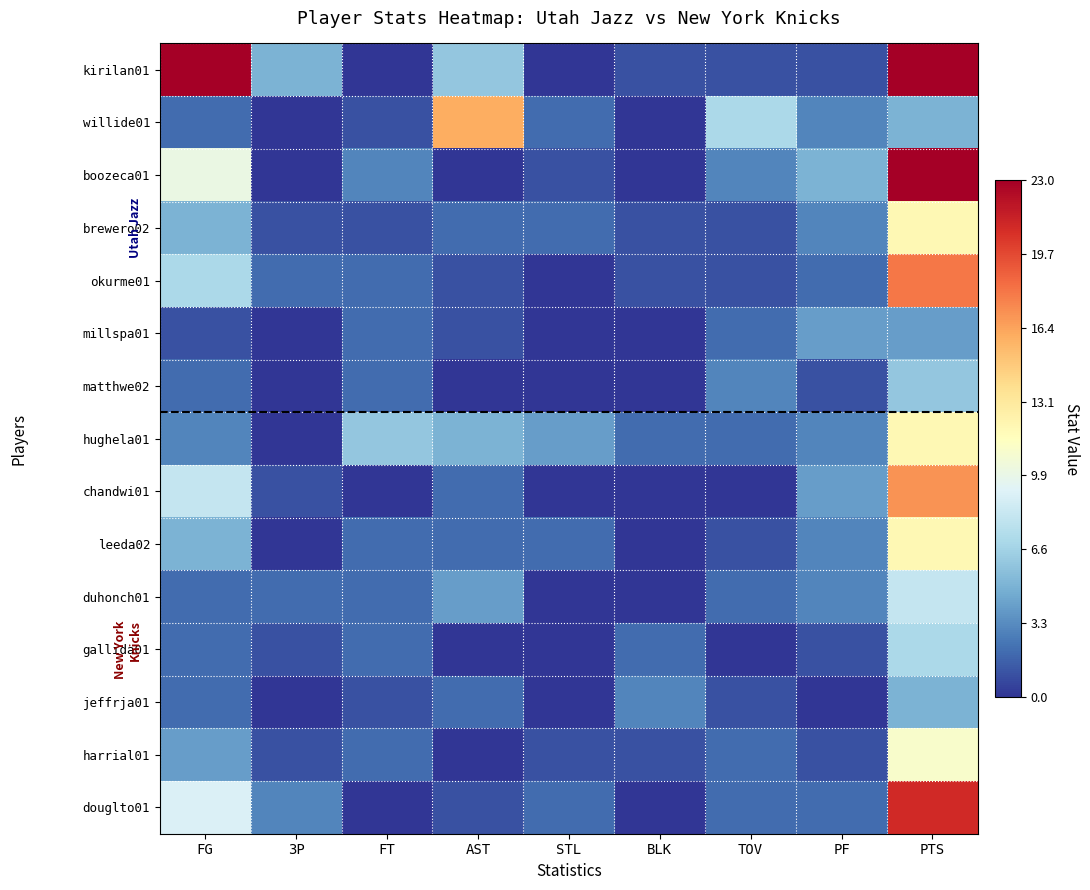

List the series in order of their peak value, highest first.

kirilan01, boozeca01, douglto01, okurme01, chandwi01, willide01, brewero02, hughela01, leeda02, harrial01, duhonch01, gallida01, matthwe02, jeffrja01, millspa01